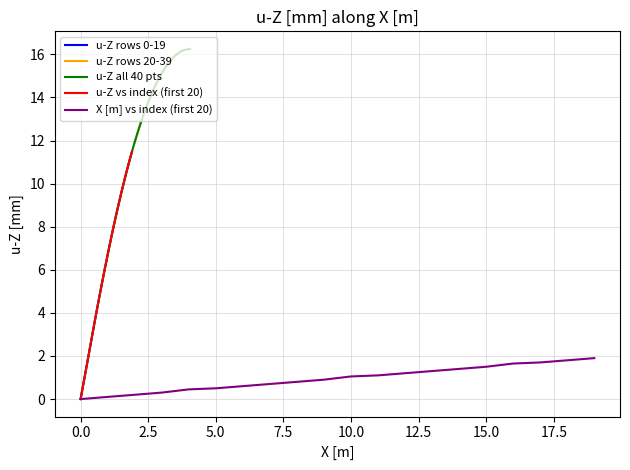

What is the maximum value for u-Z rows 0-19?

11.5